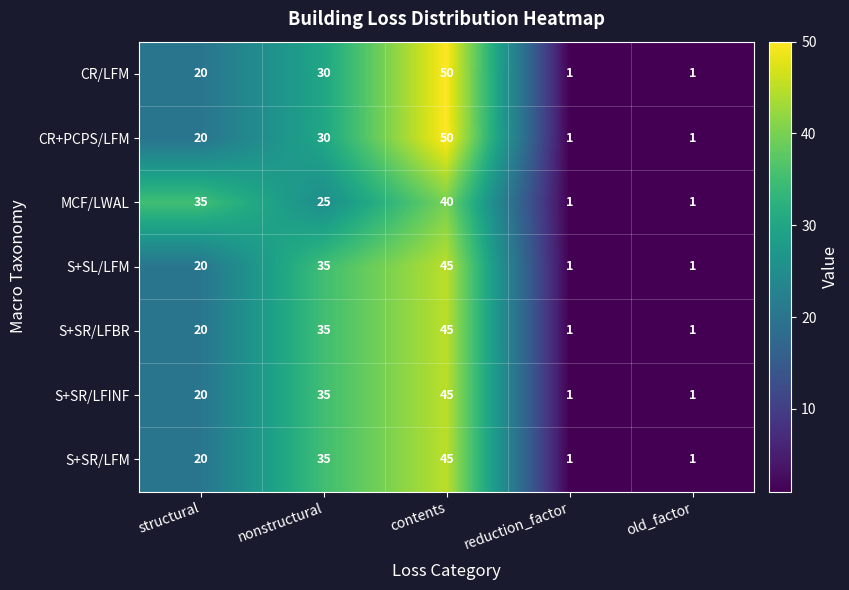

At which label is S+SL/LFM closest to 23?

structural